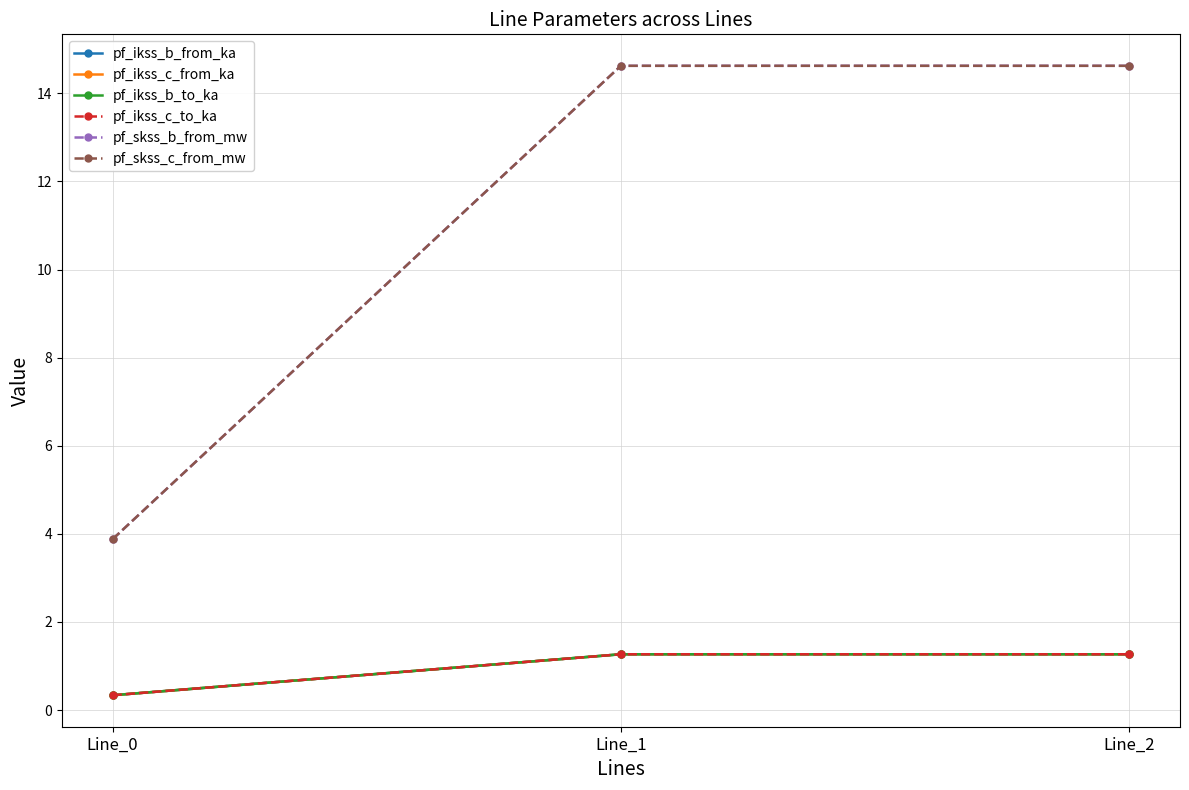

What is the highest value of the pf_skss_b_from_mw series?

14.6